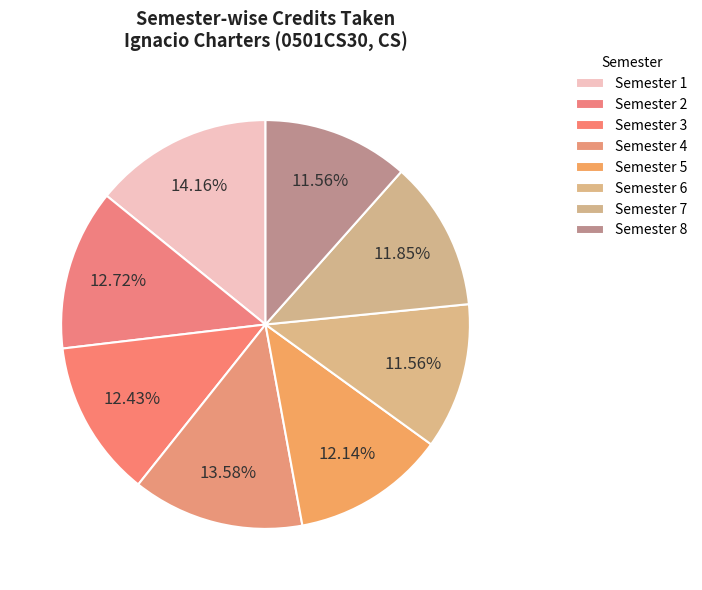

Rank the categories by value from lowest to highest.

Semester 6, Semester 8, Semester 7, Semester 5, Semester 3, Semester 2, Semester 4, Semester 1